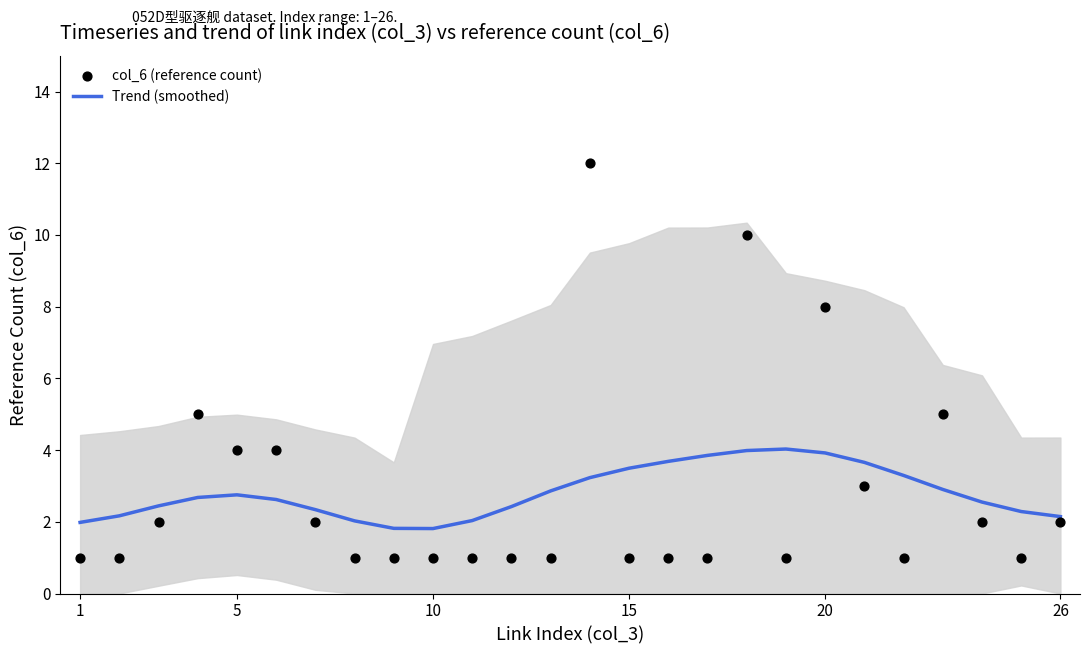

What is the maximum value for Trend (smoothed)?

4.0